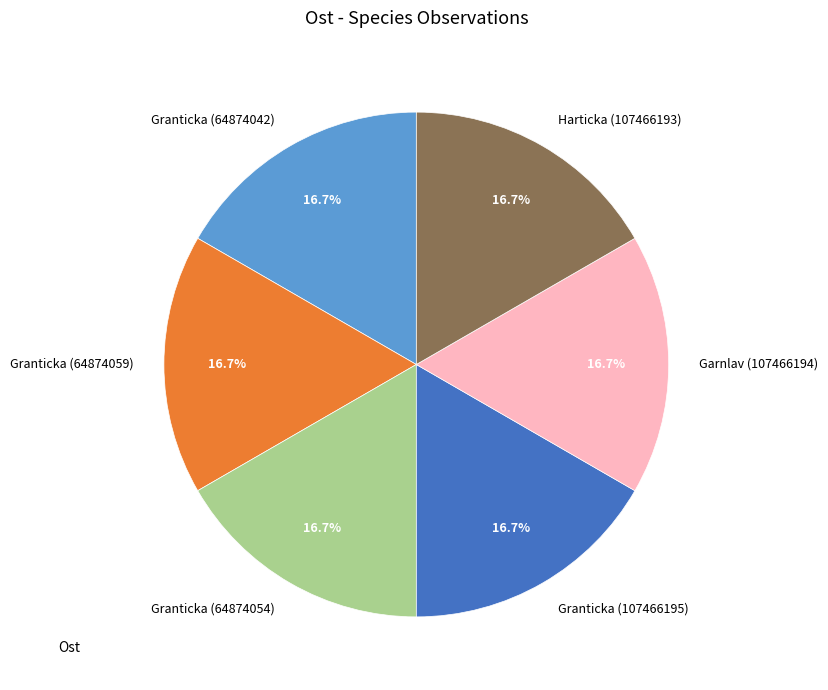

What percentage is NOT represented by Granticka (64874059)?

83.3%